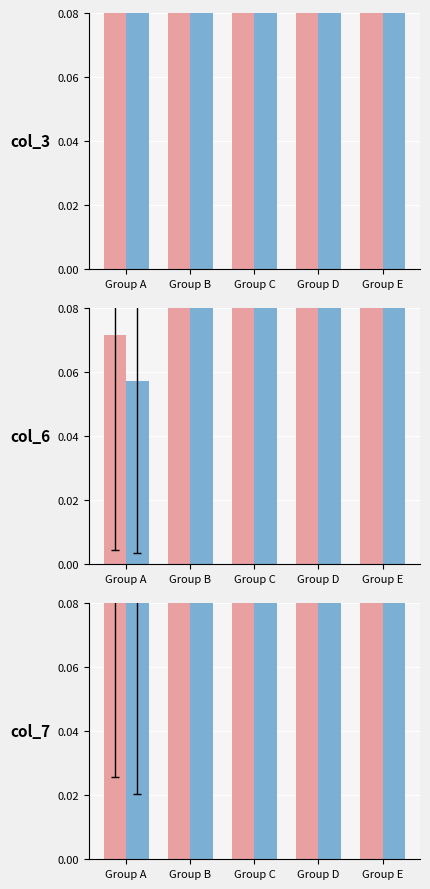

The value of col_7 at Group A is 0.0. True or false?

False